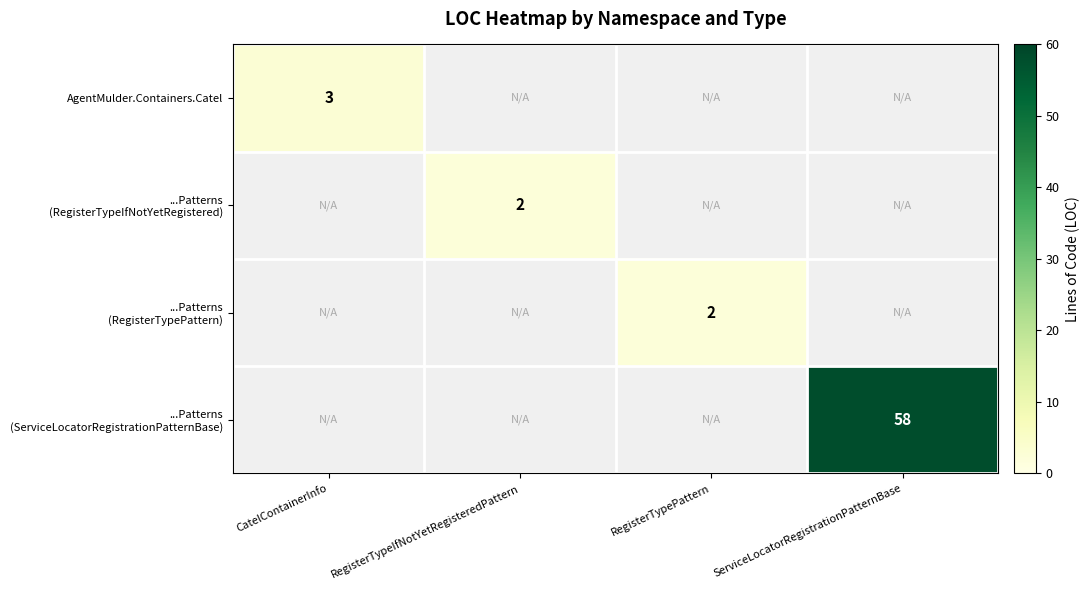

What is the minimum value shown in the chart?

2.0